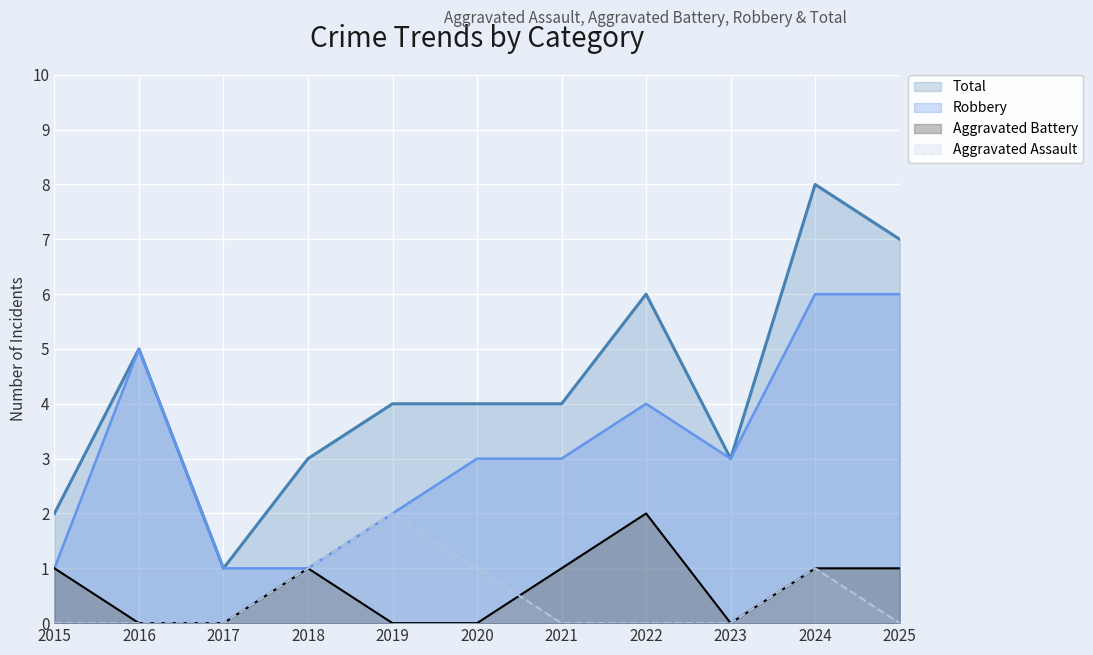

Which has a higher value, 2023 or 2024?

2024